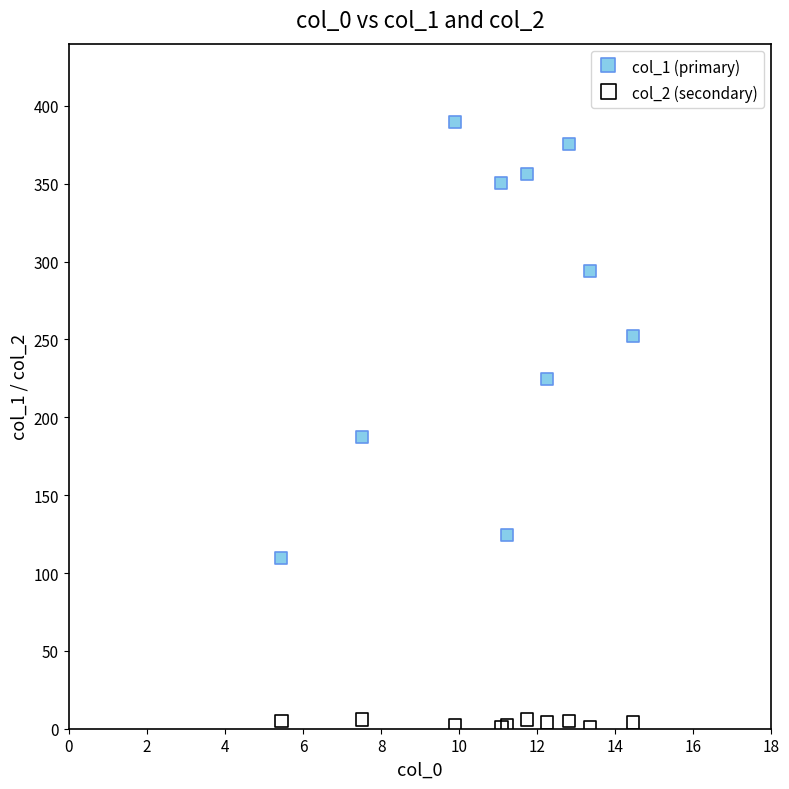

Which series contains the lowest Y value?

col_2 (secondary)